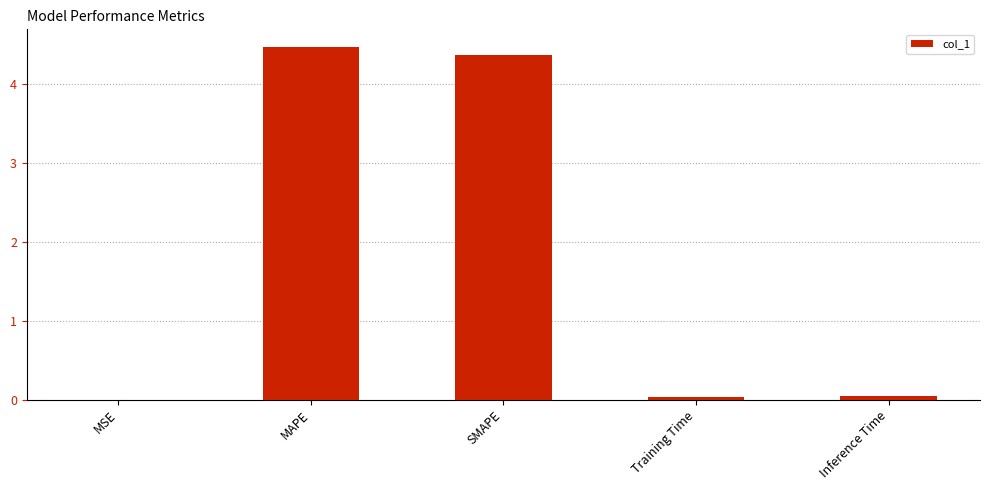

What is the change in value from SMAPE to Inference Time?

-4.3